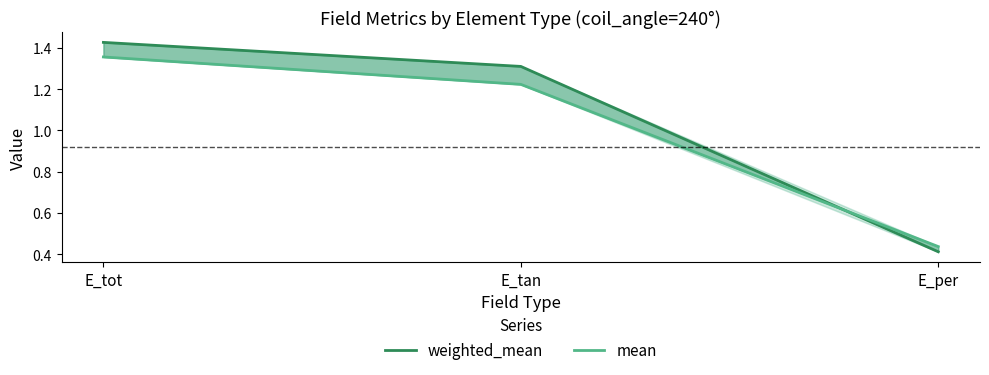

Reading left to right, extract all data points from this chart.

weighted_mean: E_tot=1.4	E_tan=1.3	E_per=0.4
mean: E_tot=1.4	E_tan=1.2	E_per=0.4